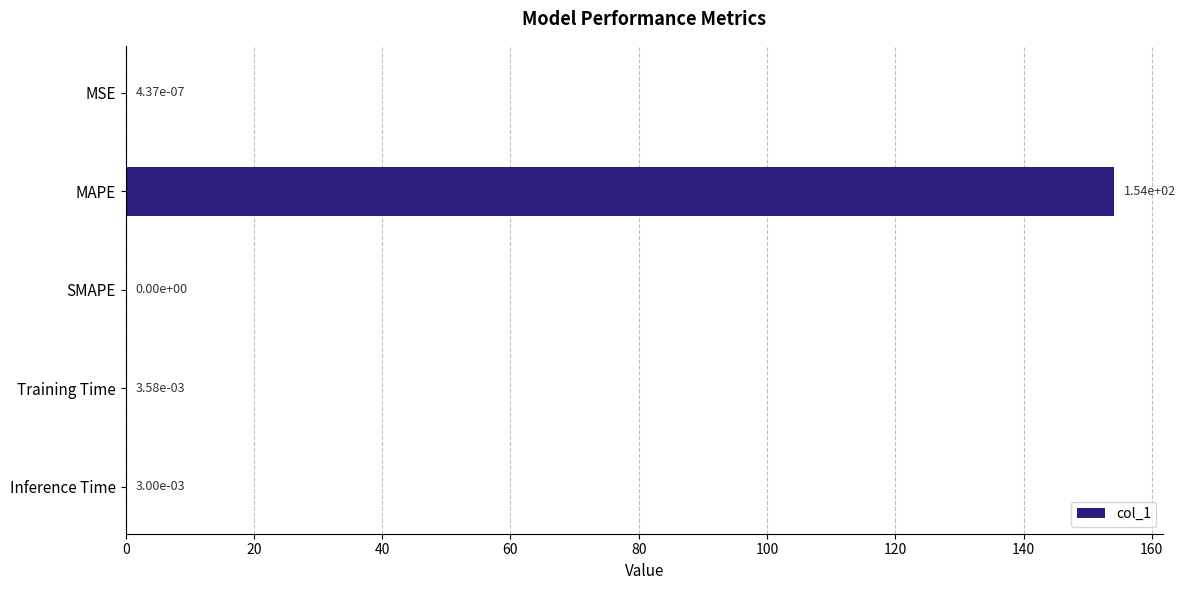

Are the bars grouped side by side (vs. stacked)?

No